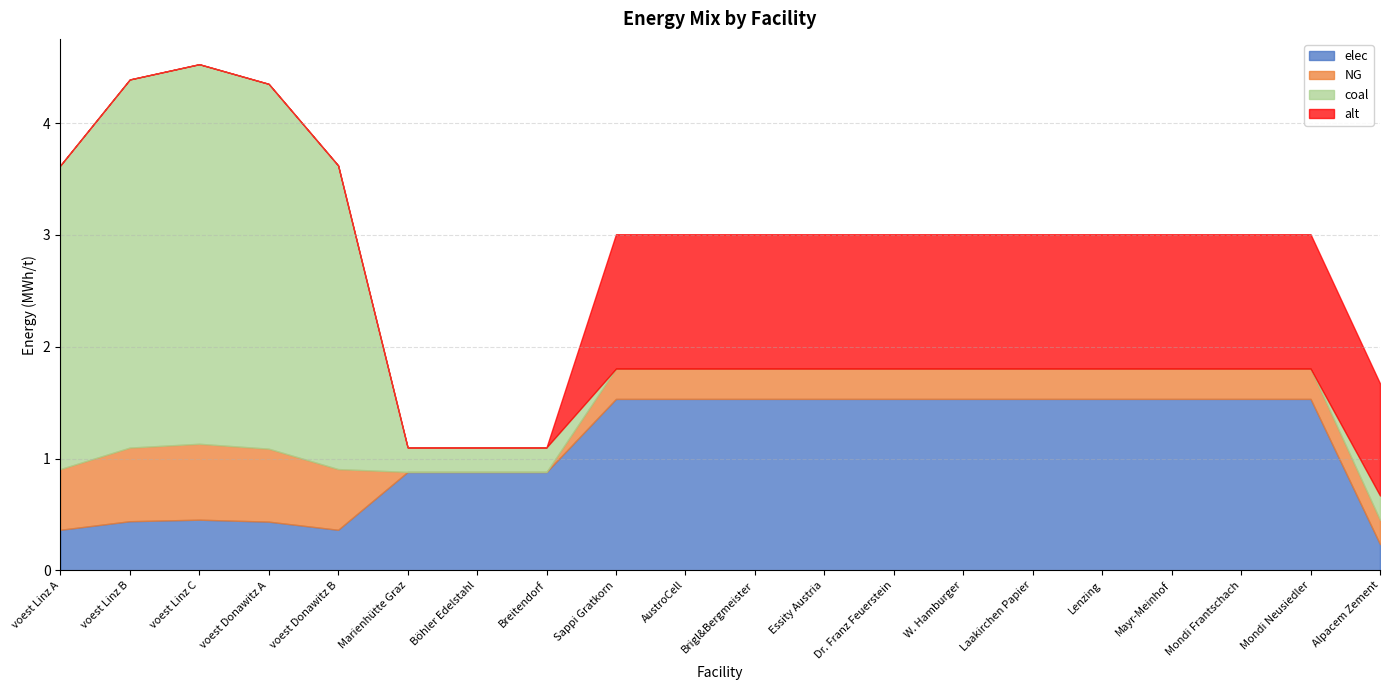

True or false: NG and alt cross at least once.

False